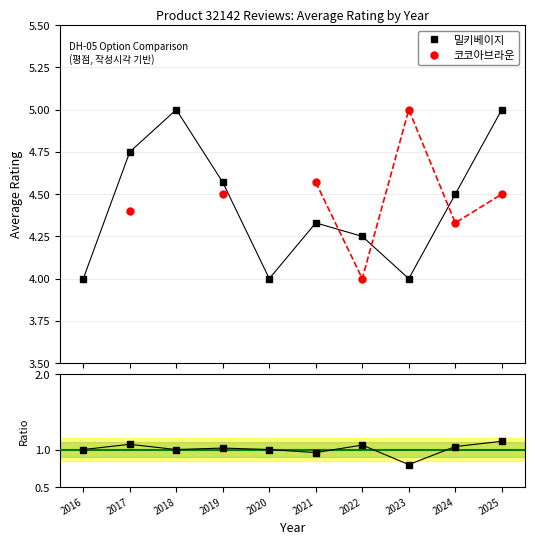

The value of 밀키베이지 at 2024 is 4.5. True or false?

True